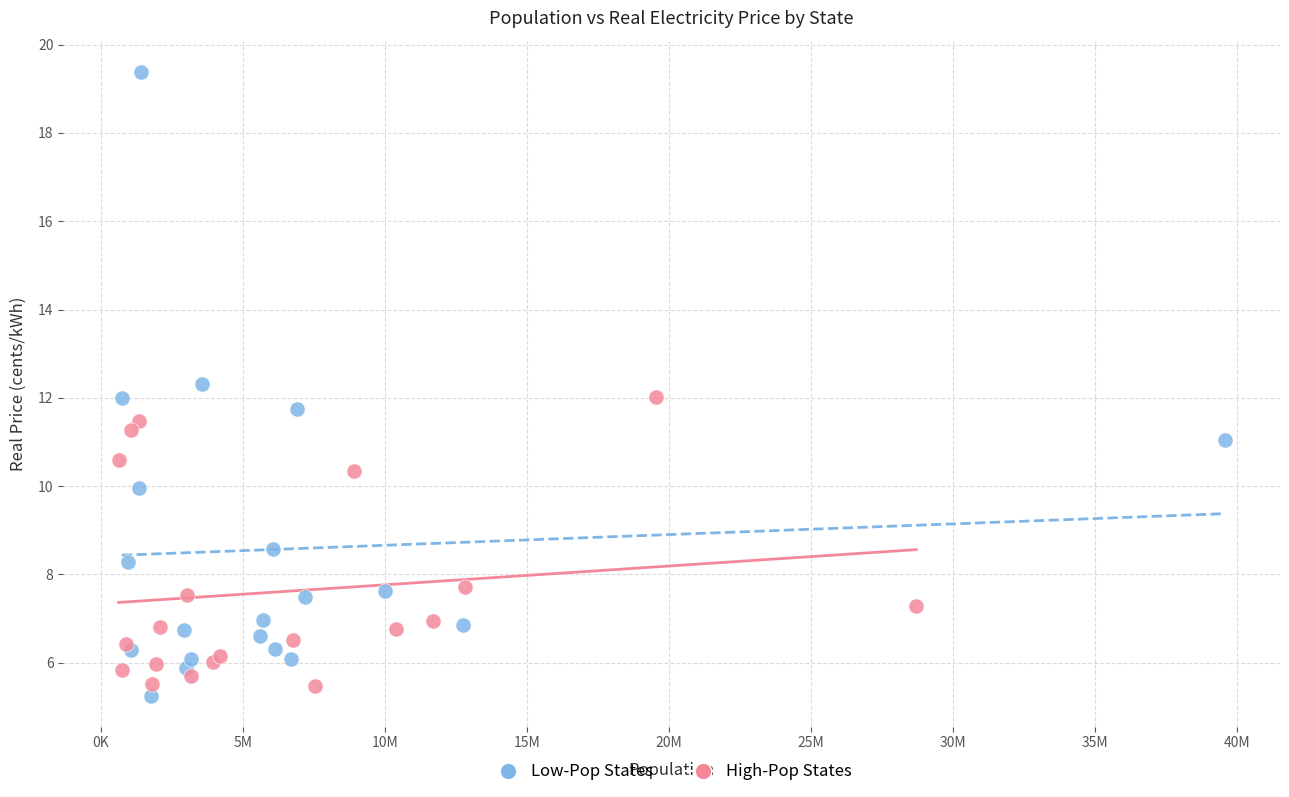

Which series reaches the minimum Y coordinate?

Low-Pop States